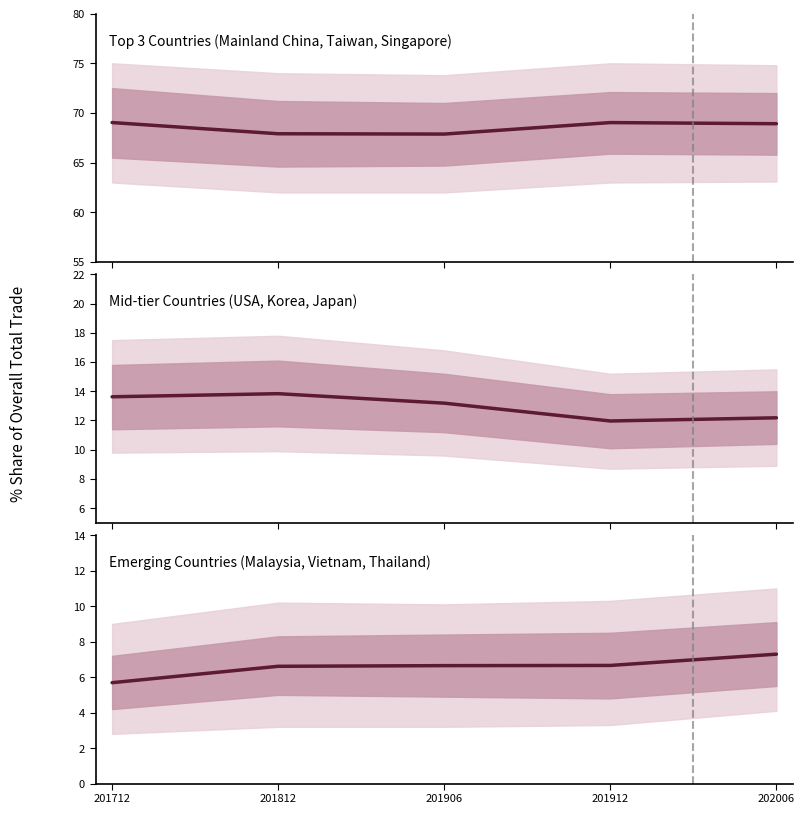

The Mid series shows 13.2 at 201906. True or false?

True